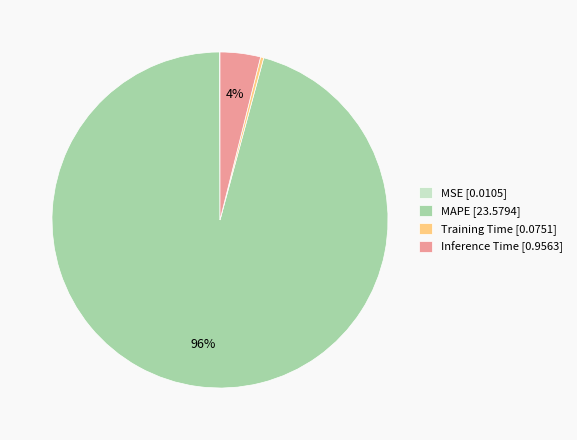

The Training Time [0.0751] slice represents 0% of the pie. True or false?

True